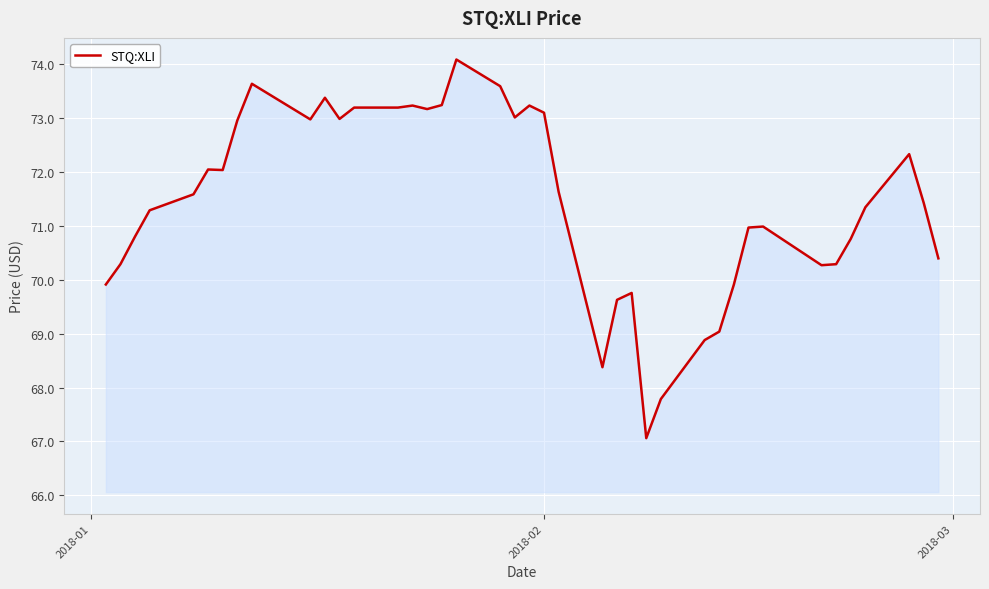

Does the chart have visible grid lines?

Yes